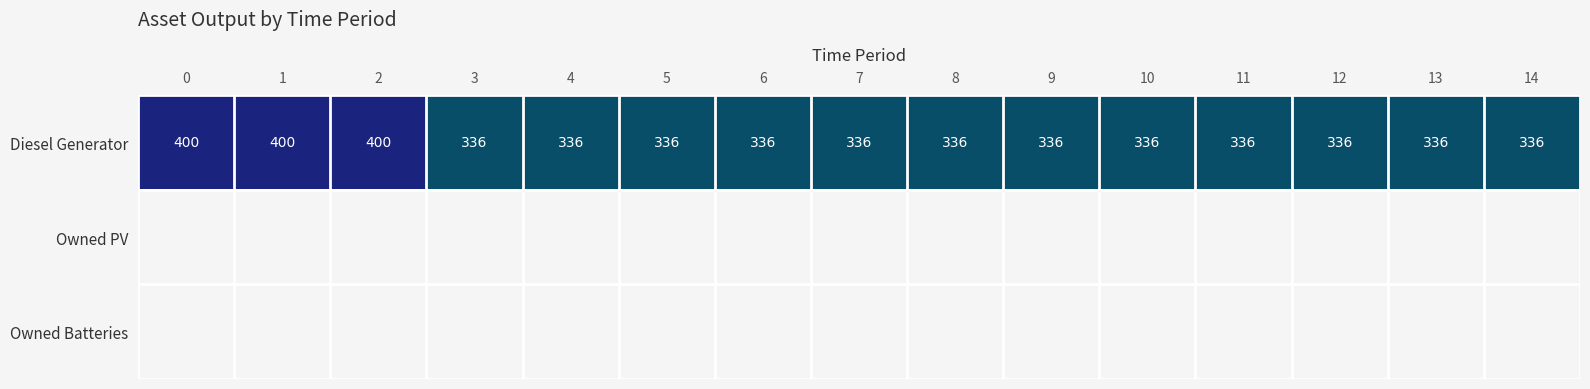

The value of Diesel Generator at 12 is 336. True or false?

True